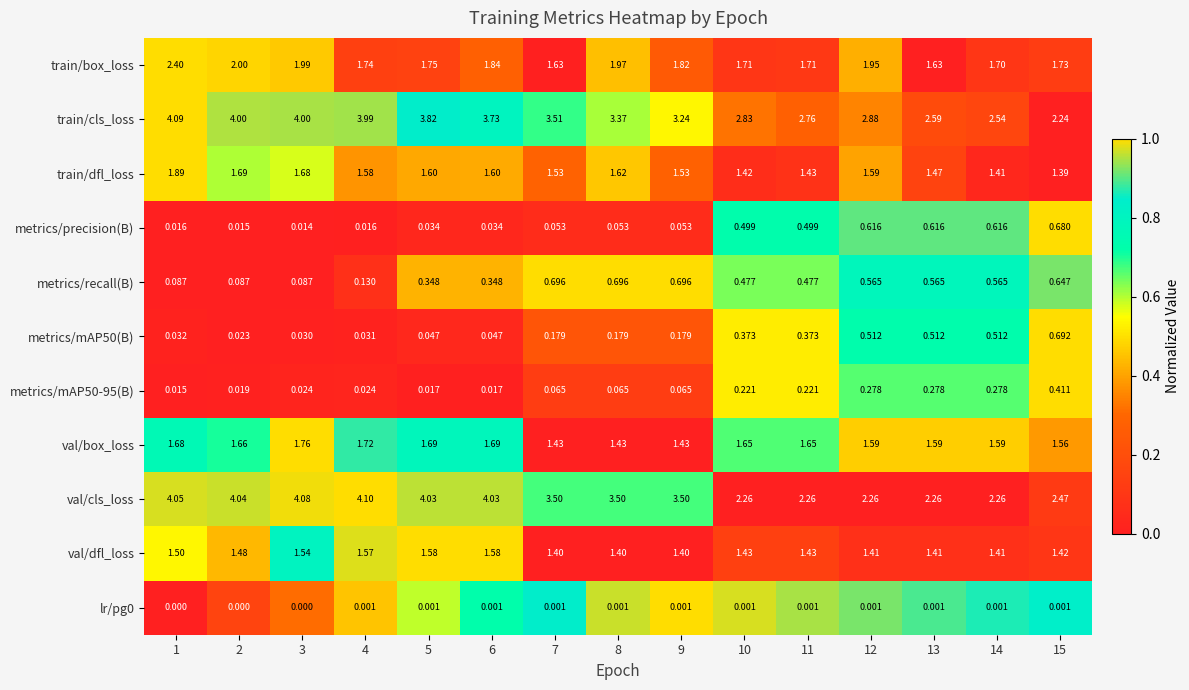

Which series has the widest spread of values?

train/cls_loss